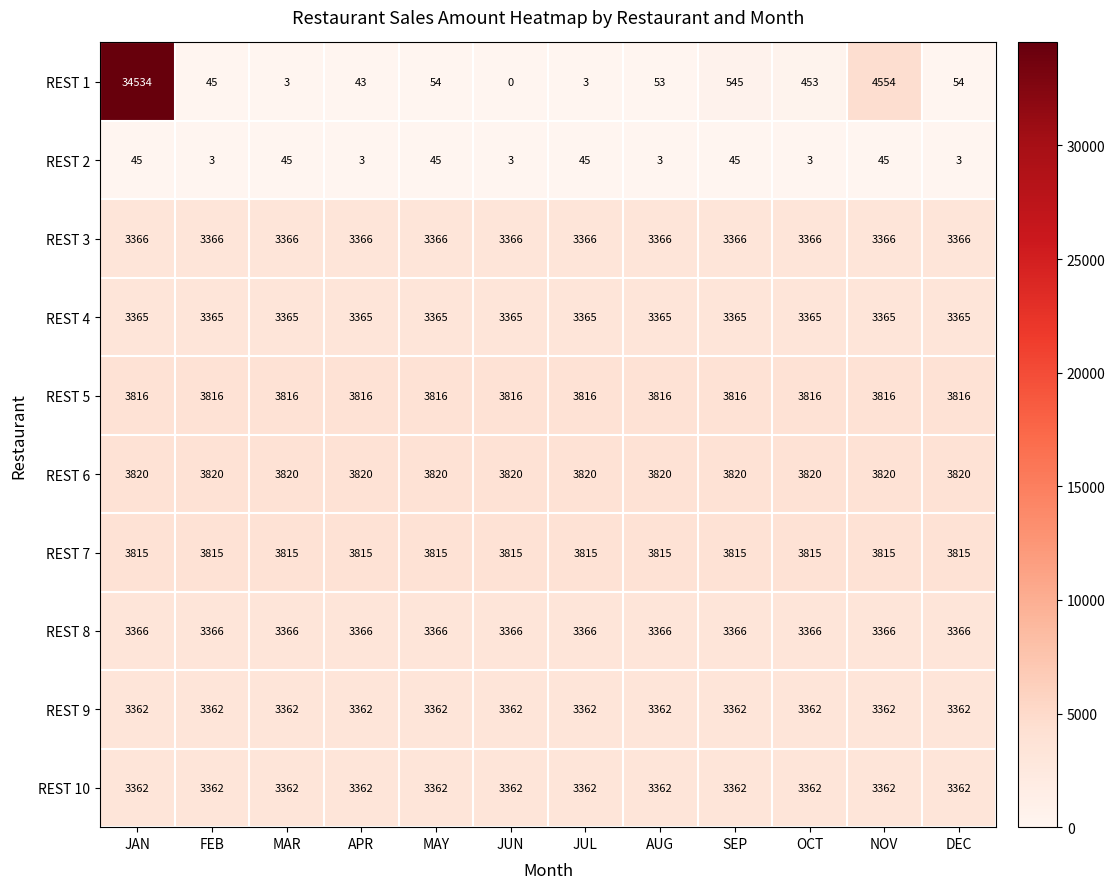

What is the average value of the REST 1 series?

3362